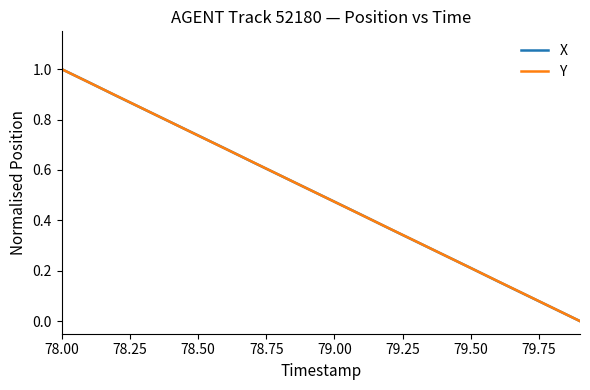

At which category is the sum across all series the highest?

78.00